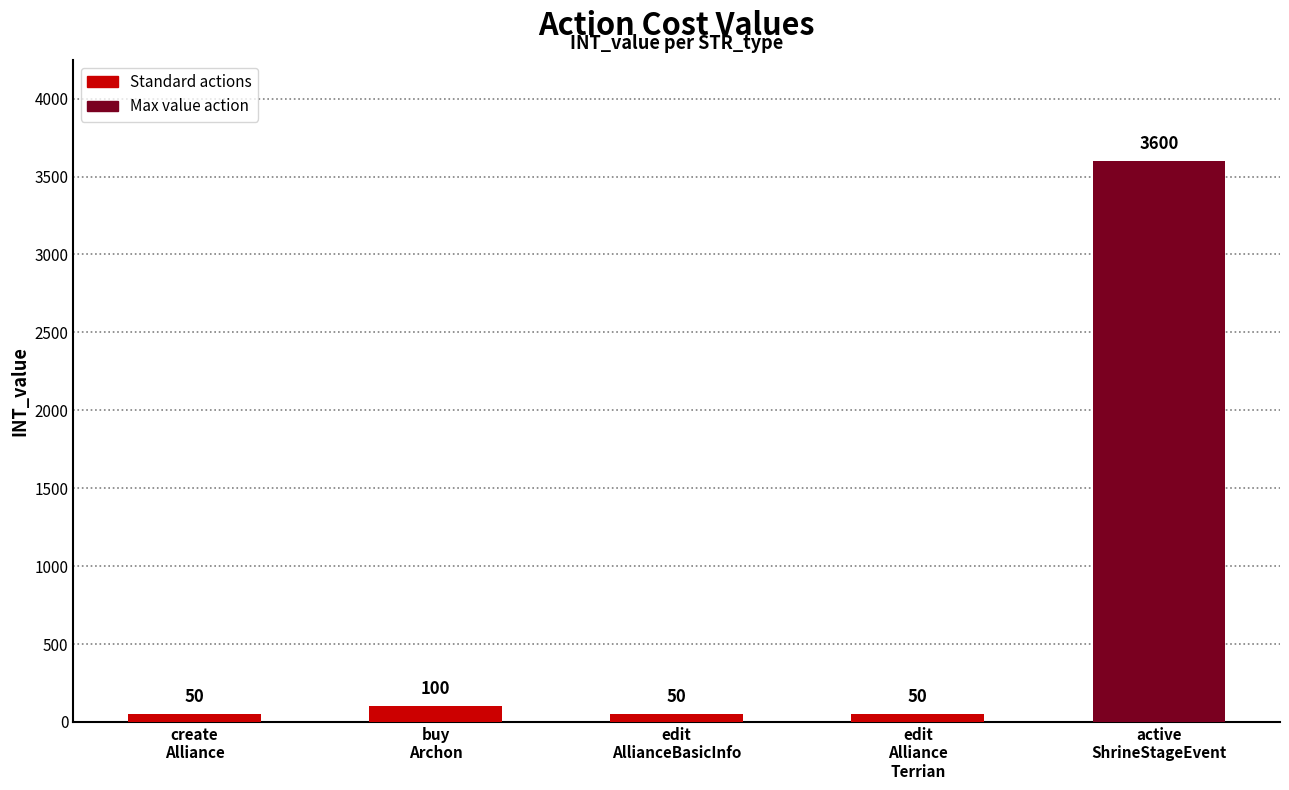

Approximately how many times larger is the value at edit
Alliance
Terrian compared to create
Alliance?

1.0